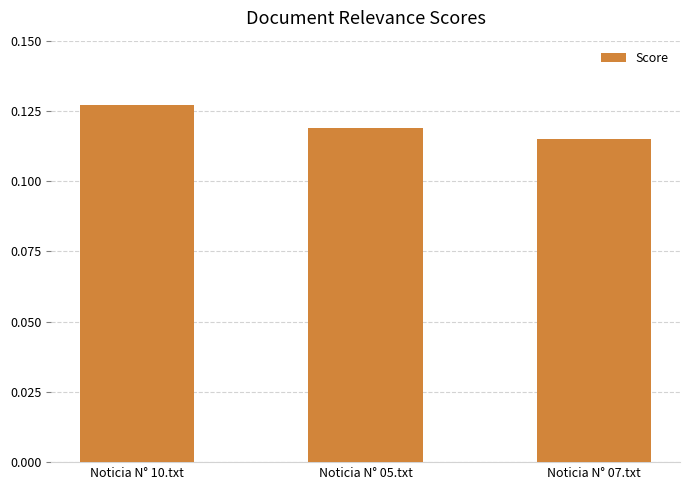

What is the label of the 1st bar from the left?

Noticia N° 10.txt